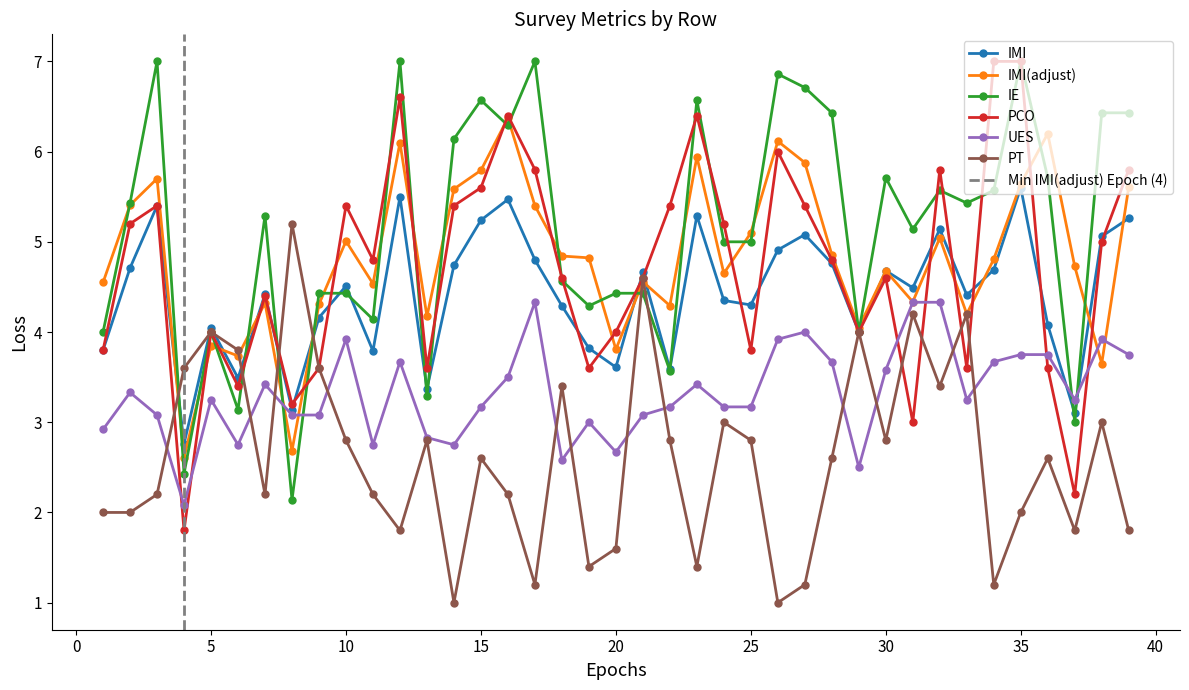

True or false: IMI has a value of 5.9 at 20.

False